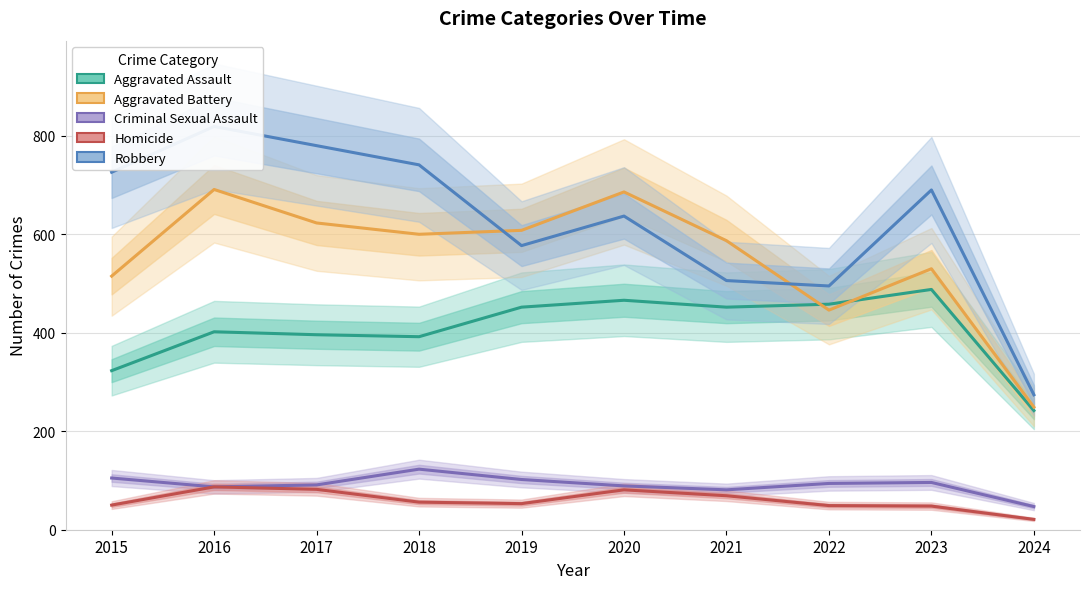

Which series changed the most between 2017 and 2019?

Robbery